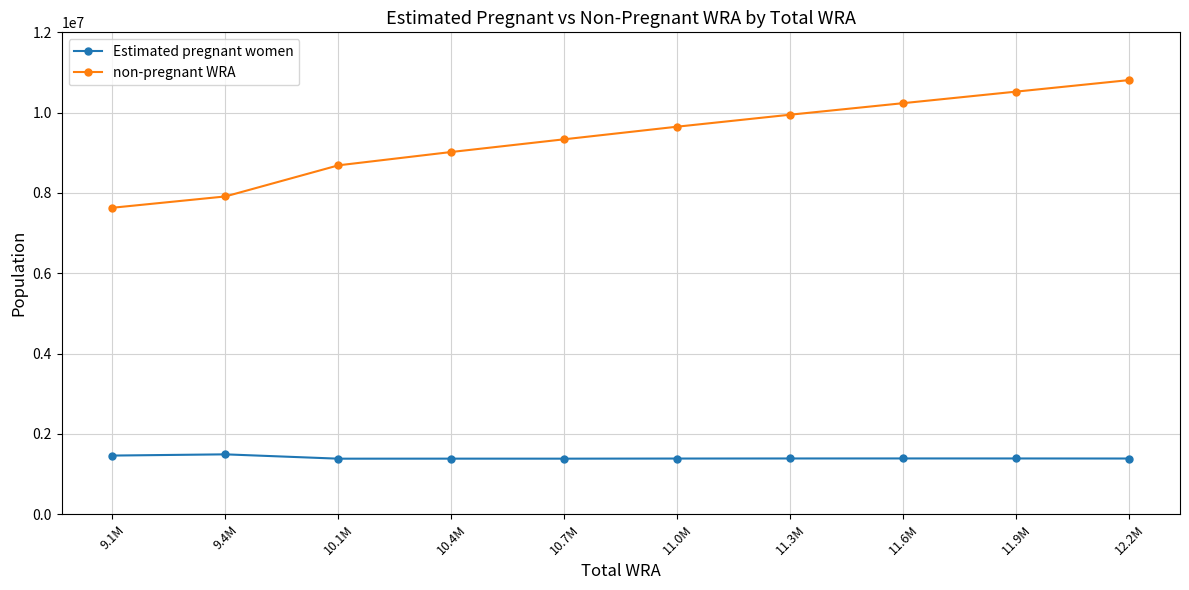

Does the chart display data point markers on the line(s)?

Yes